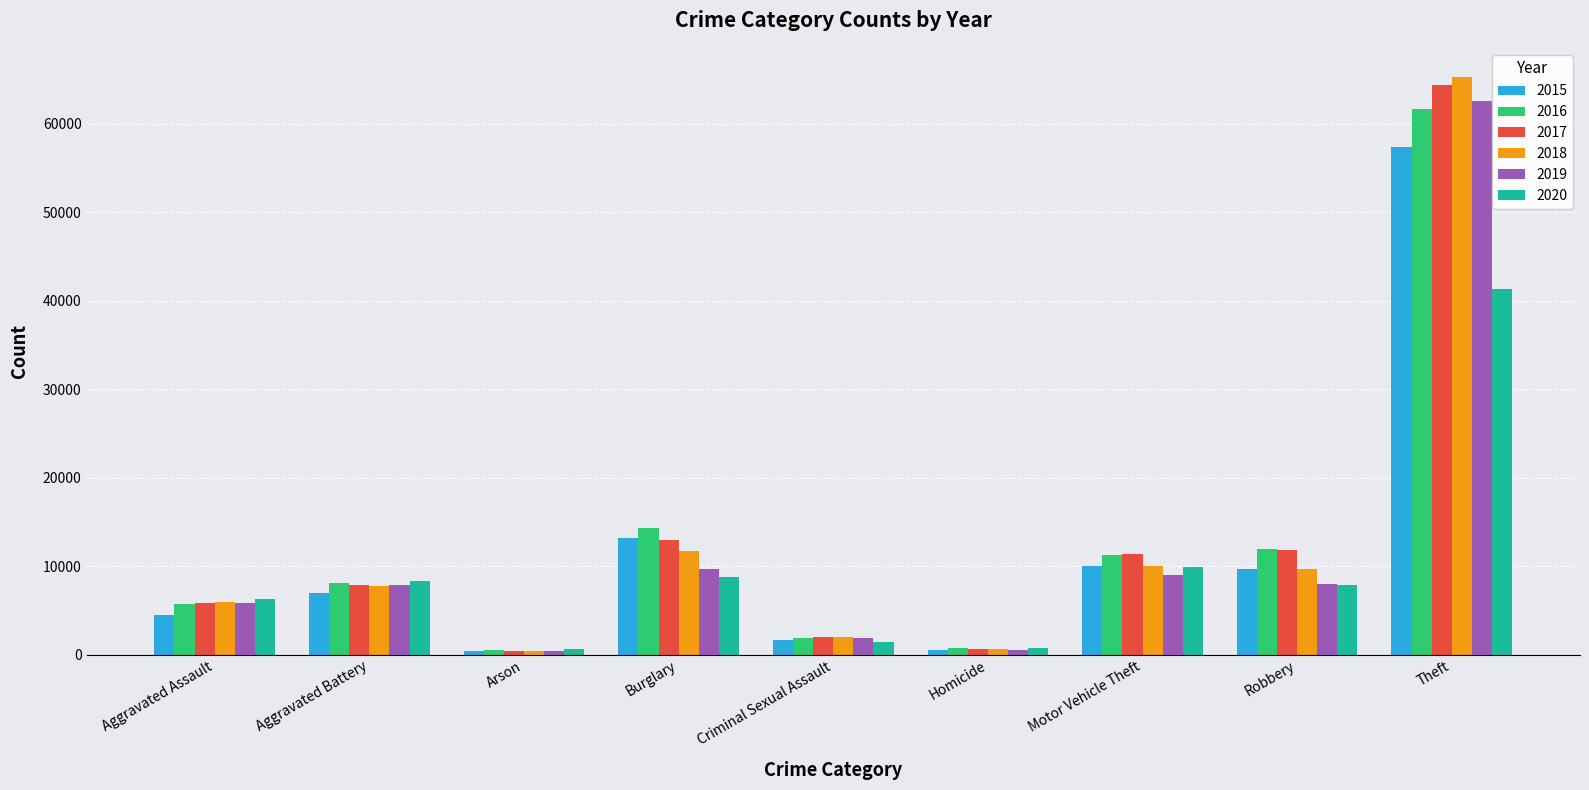

How many categories are shown in the chart?

9